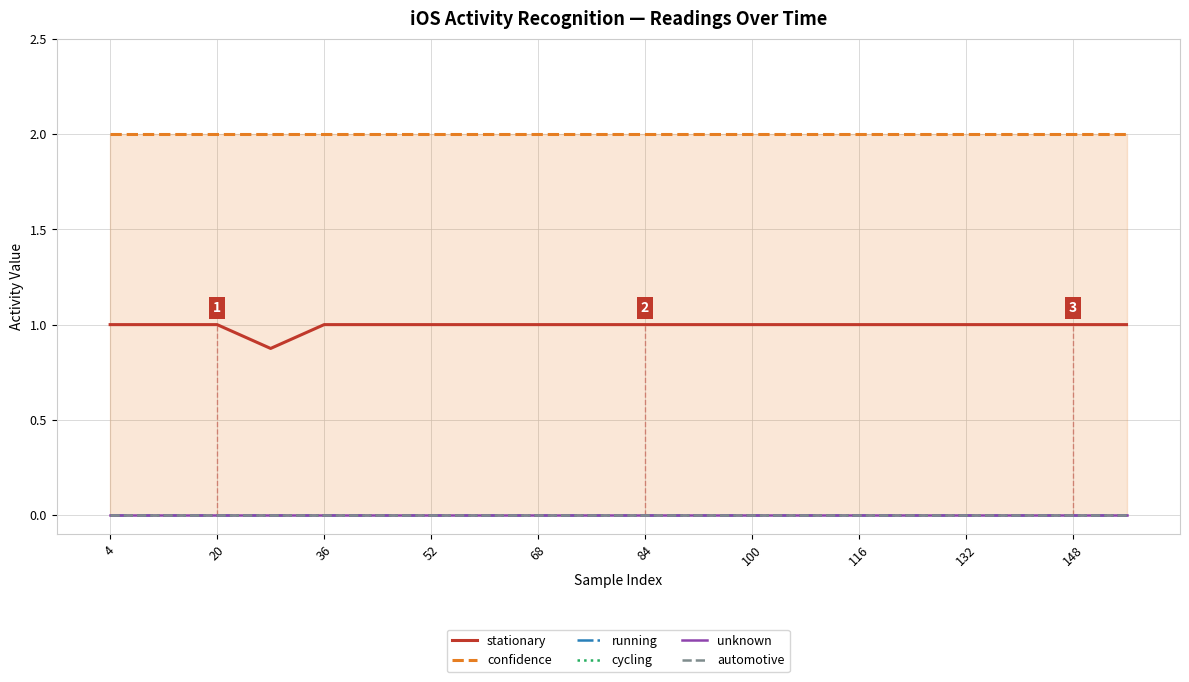

Which series has the largest range (max minus min)?

stationary